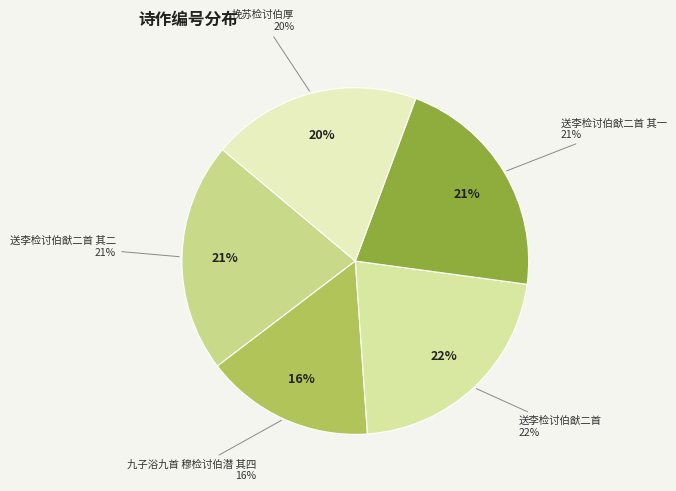

True or false: 九子浴九首 穆检讨伯潜 其四 accounts for 16% of the total.

True